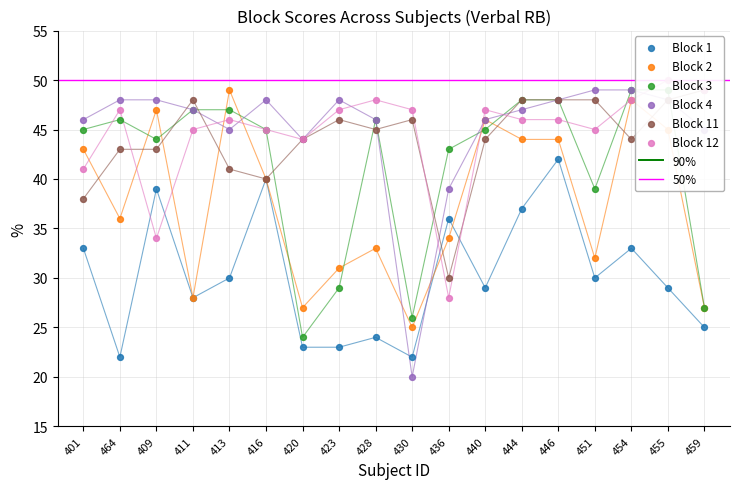

Which series reaches the maximum Y coordinate?

Block 12